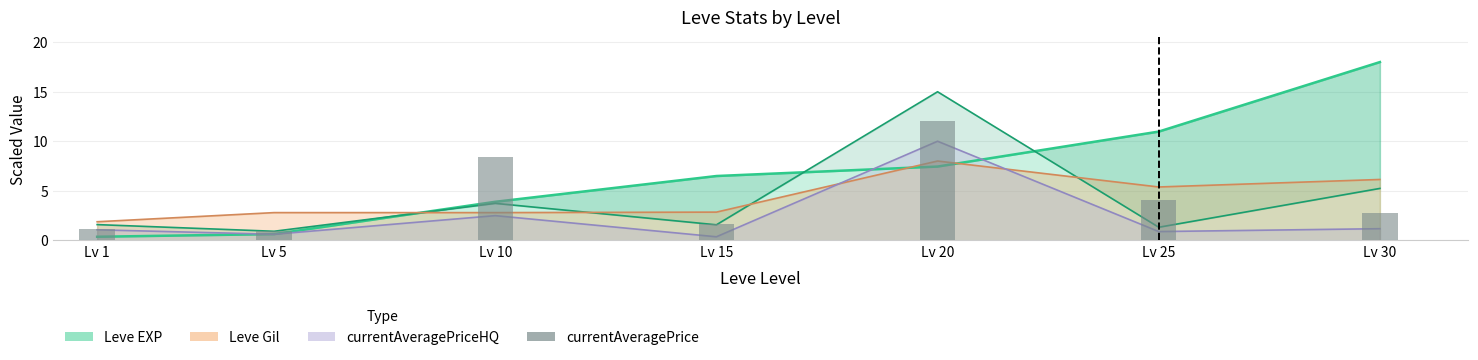

What is the value of the 7th bar from the left?

2.7